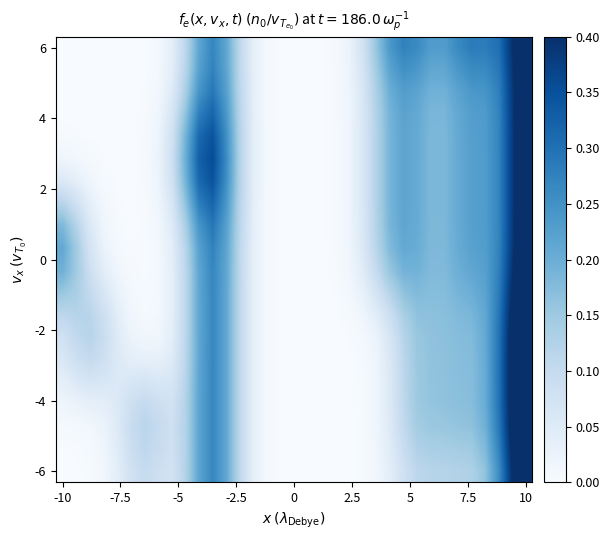

What is the greatest value displayed?

0.6